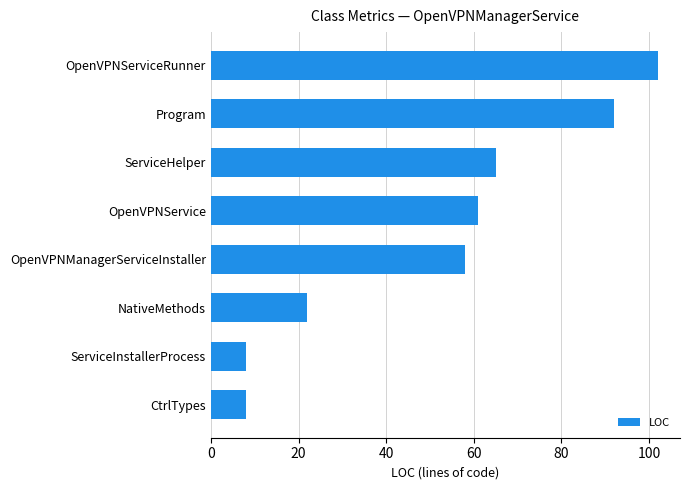

Where is the data nearest to the value 55?

OpenVPNManagerServiceInstaller